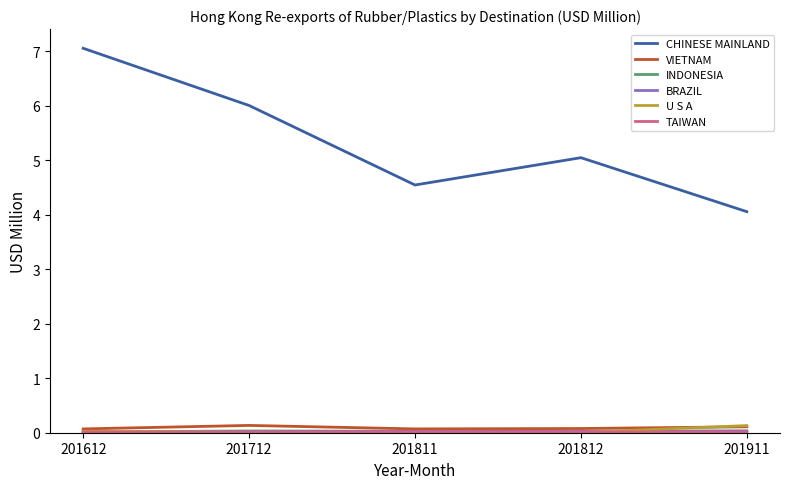

At which label does CHINESE MAINLAND reach its minimum?

201911